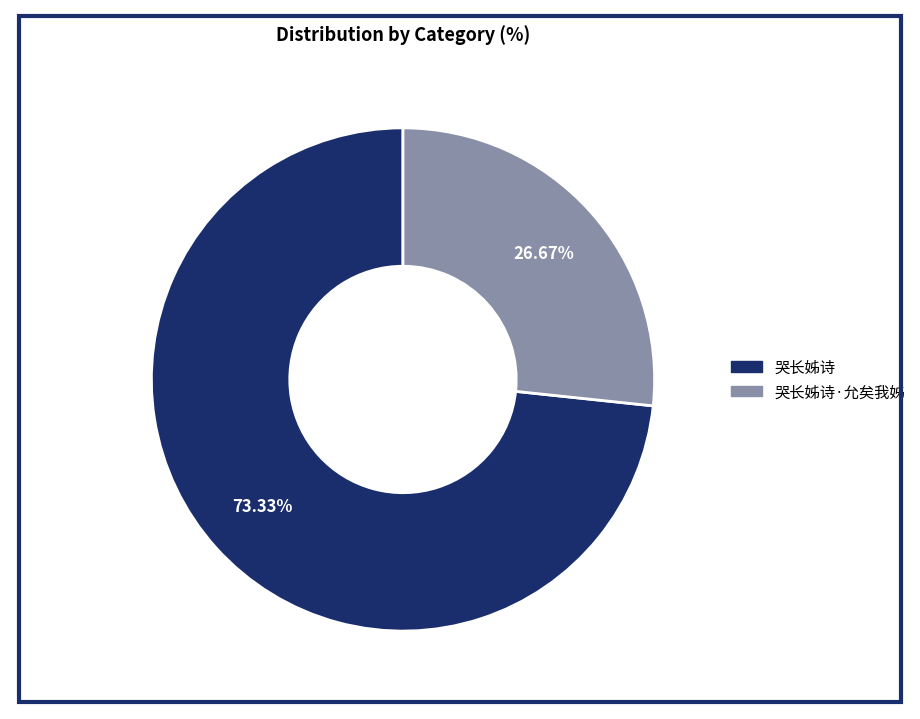

How many segments does this pie chart have?

2